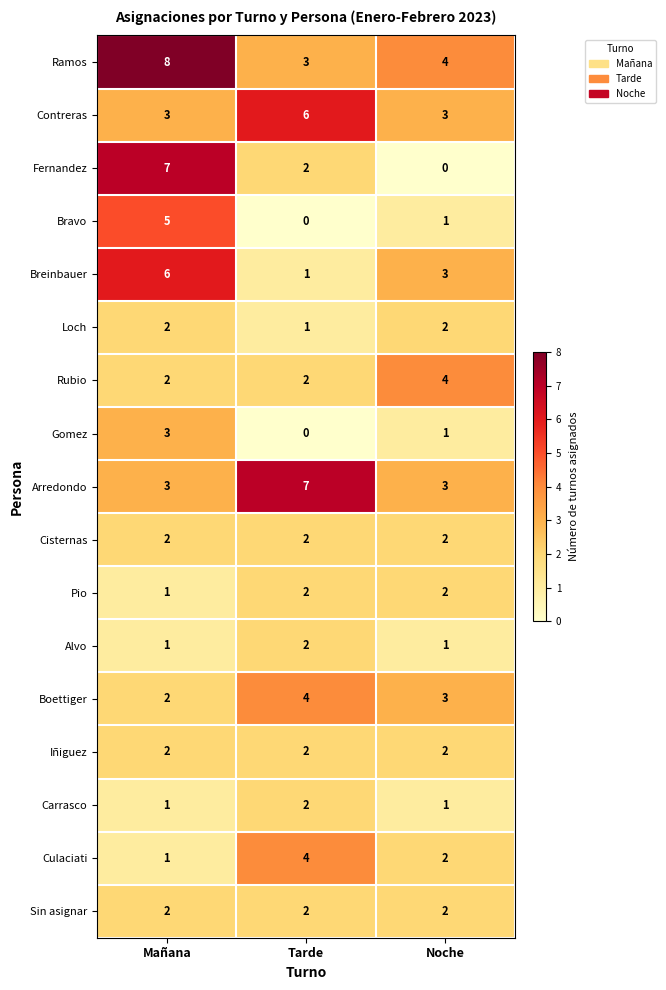

What is the sum of the Fernandez values at Mañana and Noche?

7